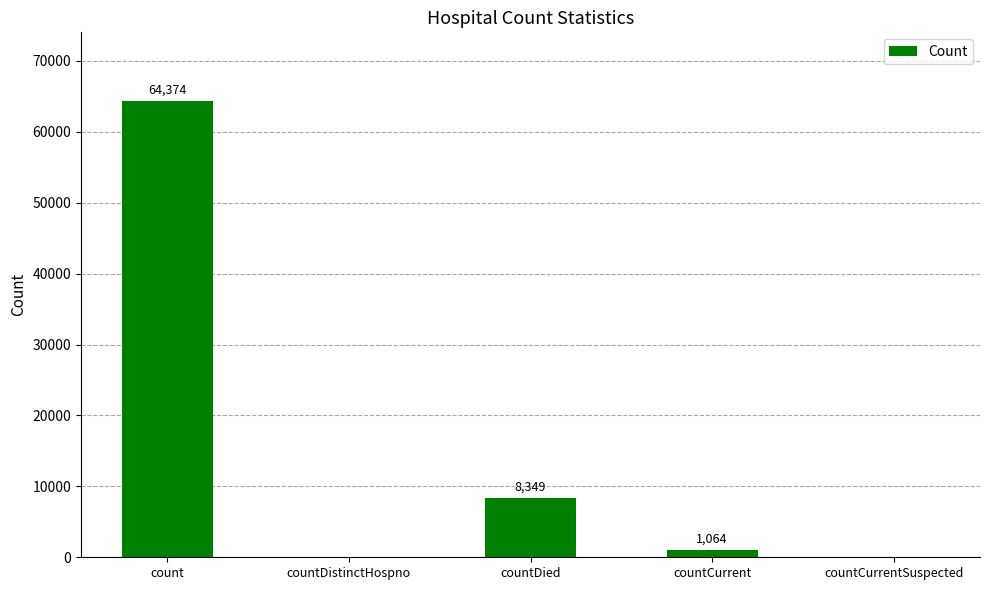

Where is the data nearest to the value 32187?

countDied